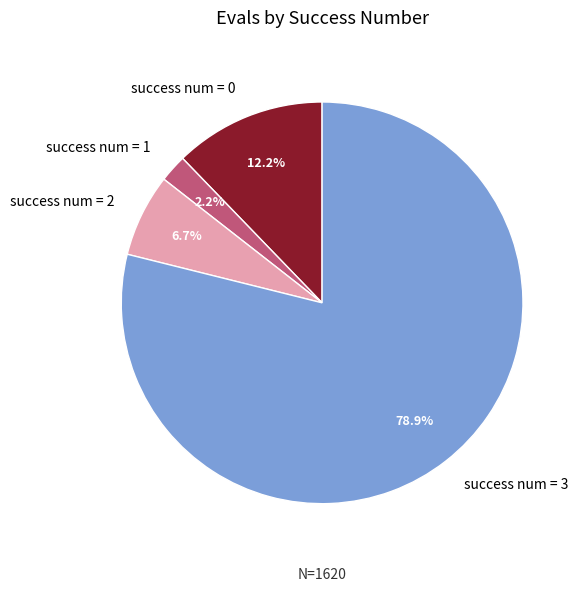

What portion of the pie excludes success num = 2?

93.3%